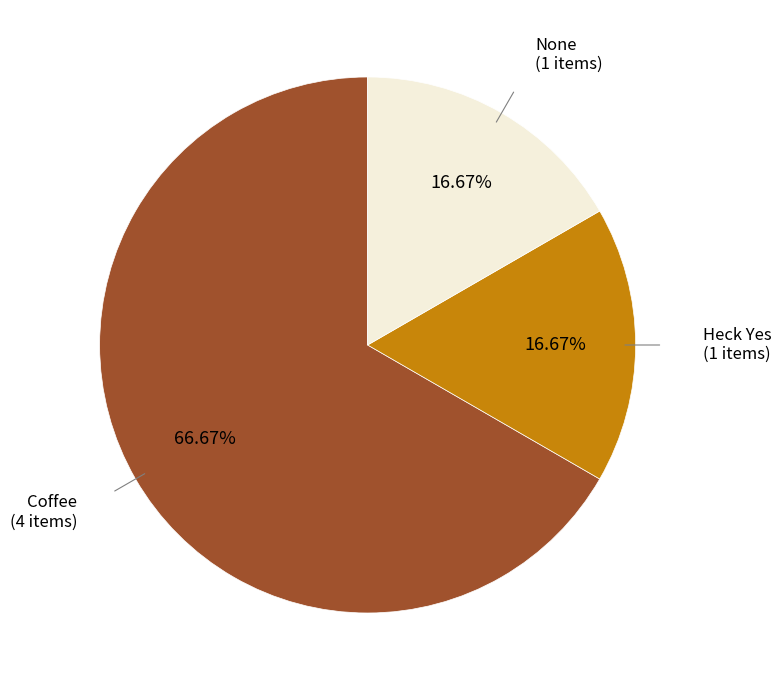

Is there a majority slice in this chart?

Yes